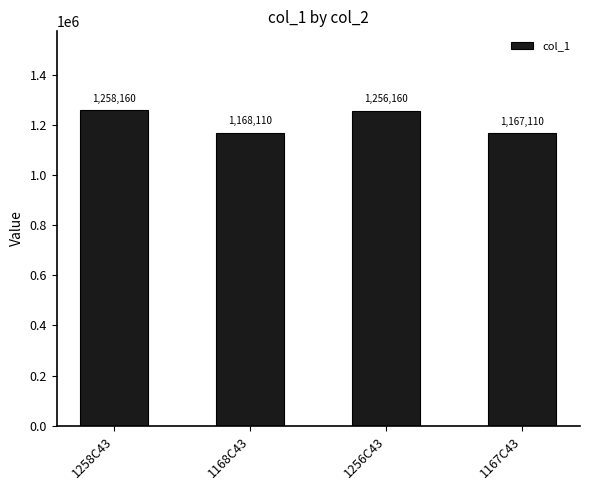

What is the sum of all values?

4849540